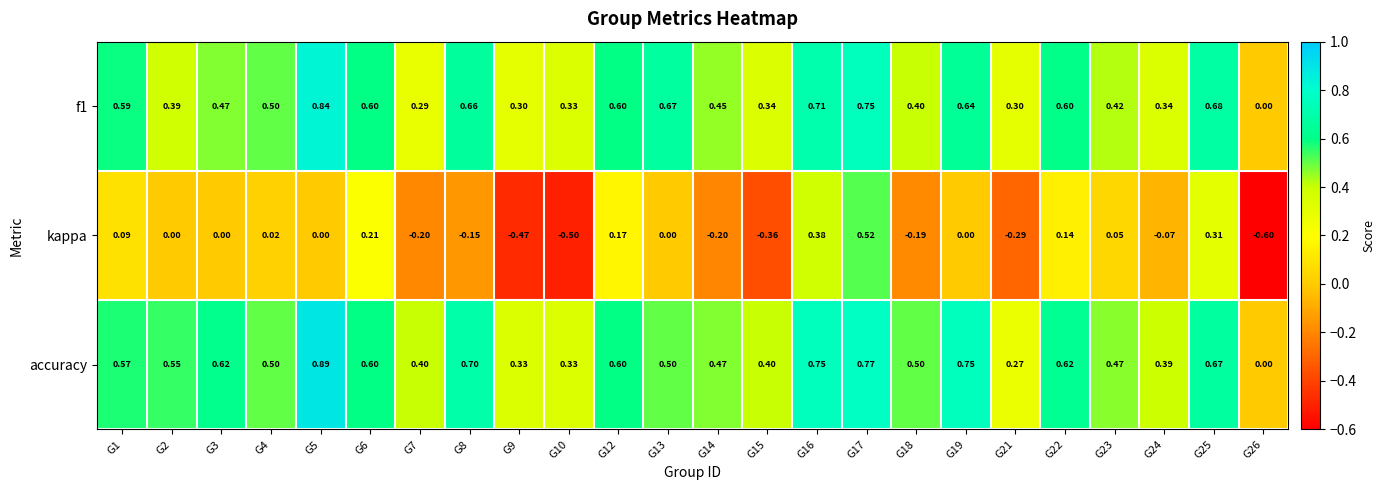

At which category is the sum across all series the highest?

G17